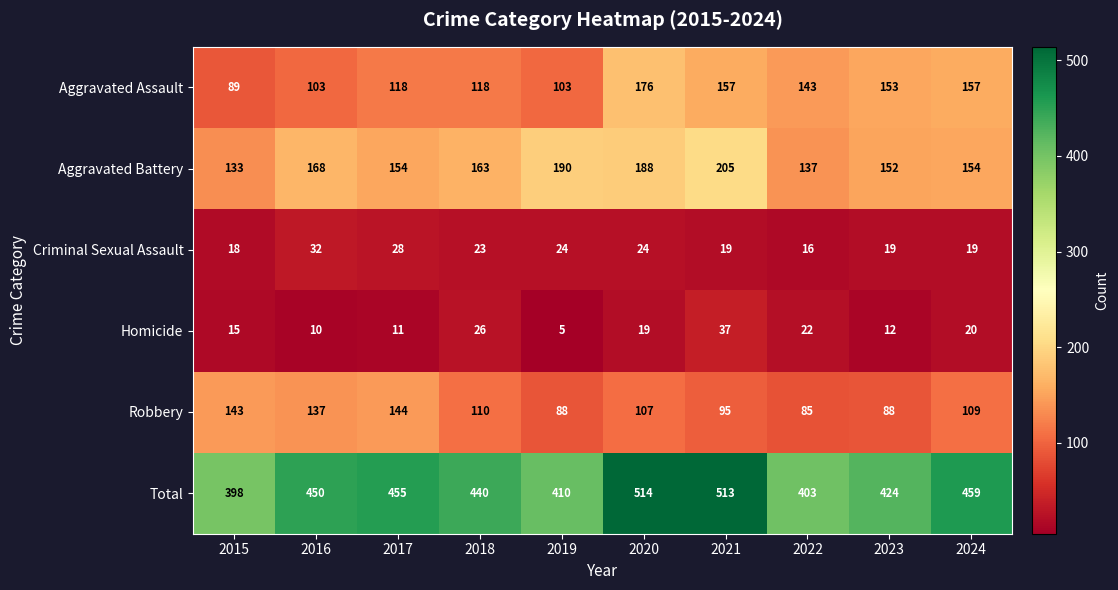

True or false: Robbery has a value of 49 at 2020.

False